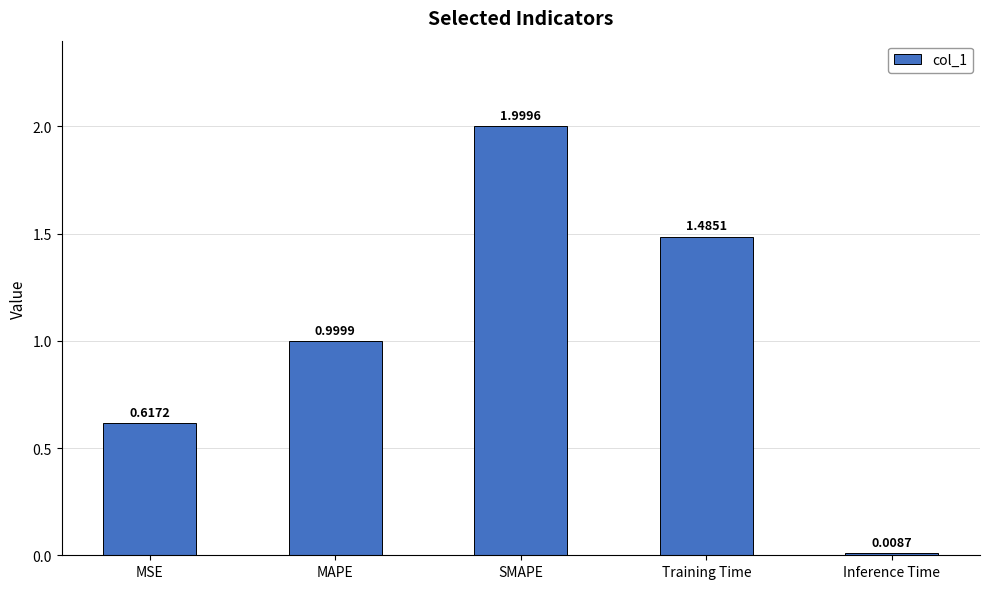

At which label is the value closest to 1?

MAPE